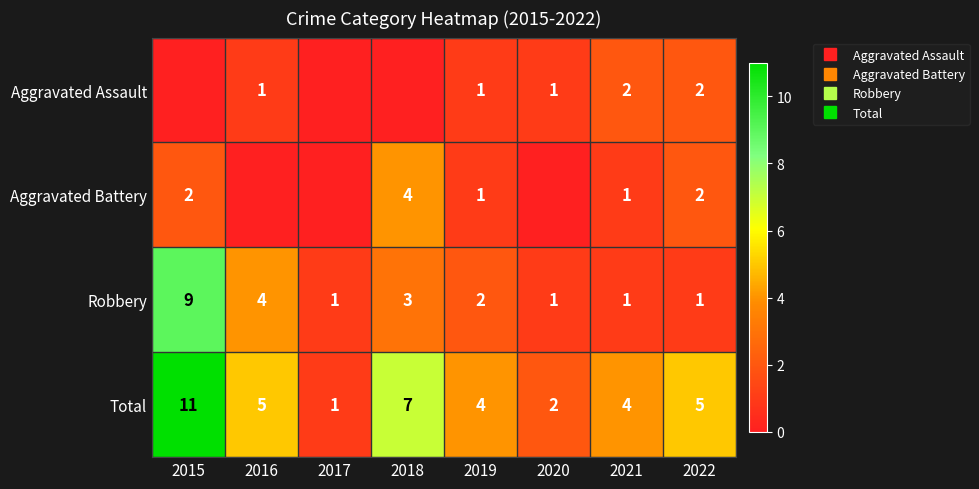

What is the sum of the Total values at 2015 and 2016?

16